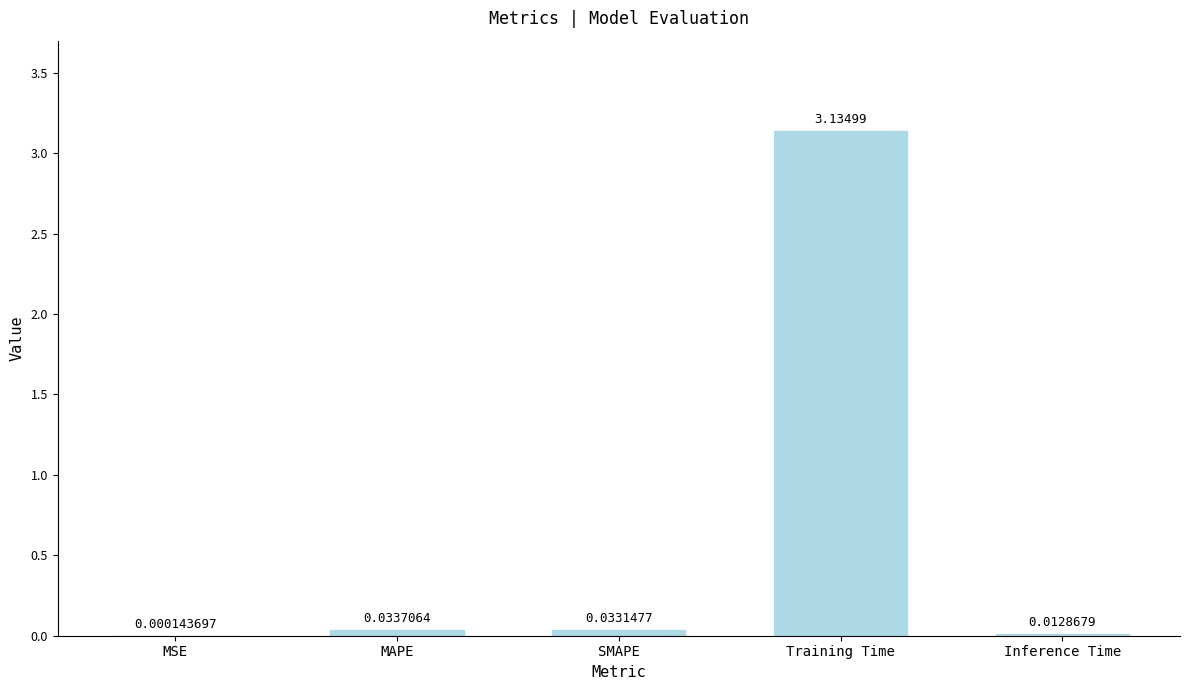

Where is the data nearest to the value 1?

MAPE